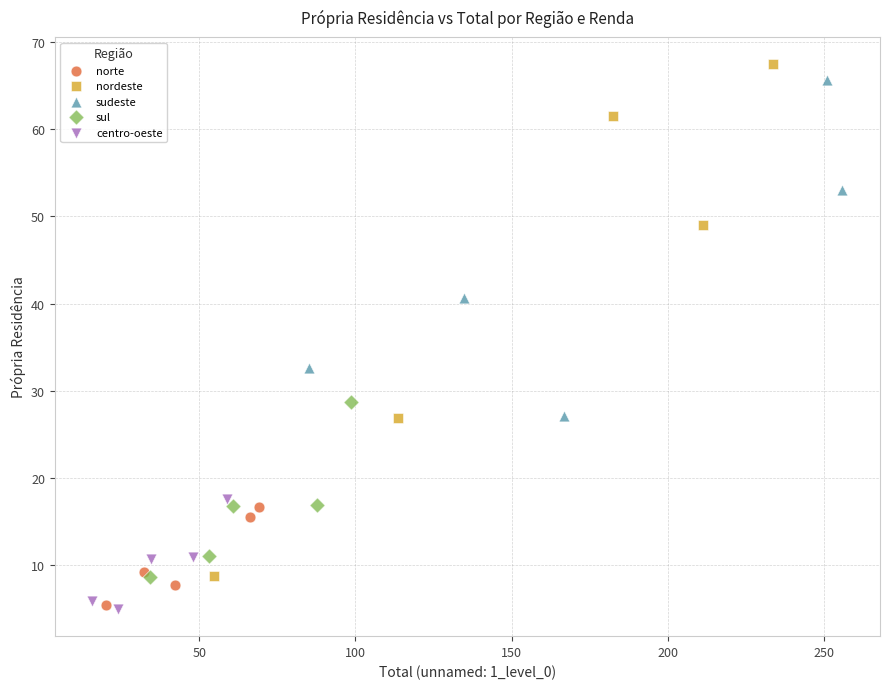

Which series has the largest Y range (max minus min)?

nordeste